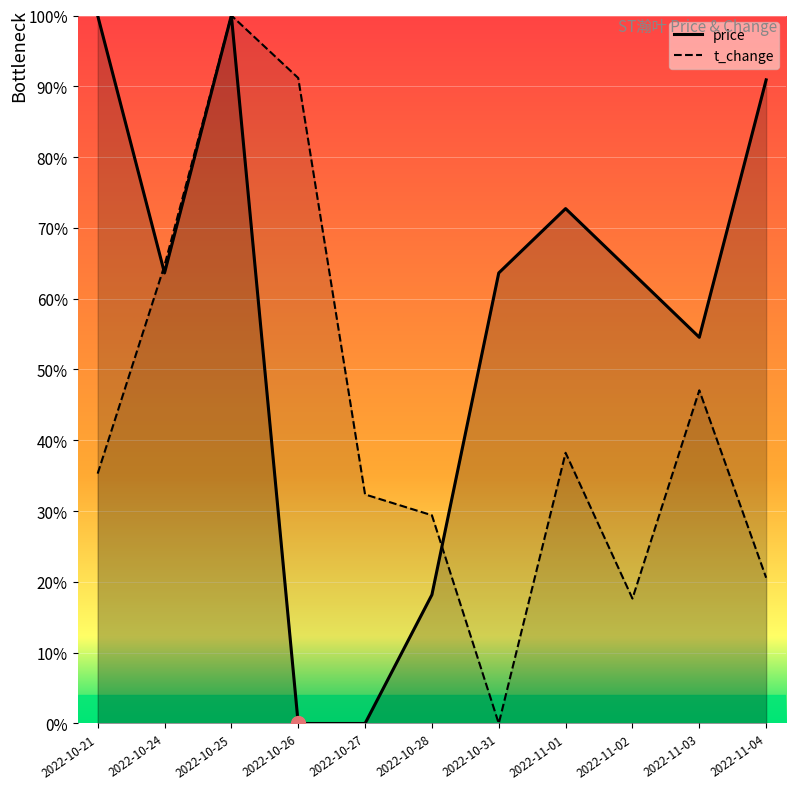

What is the total value across all series at 2022-10-24?

1.3